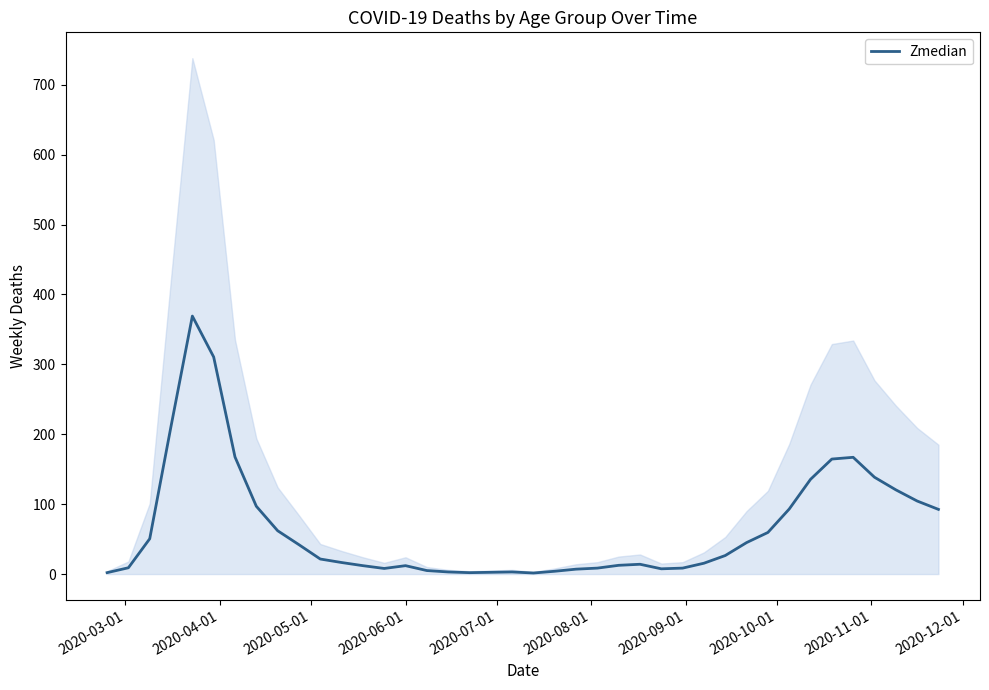

What is the maximum value for Zmedian?

369.0